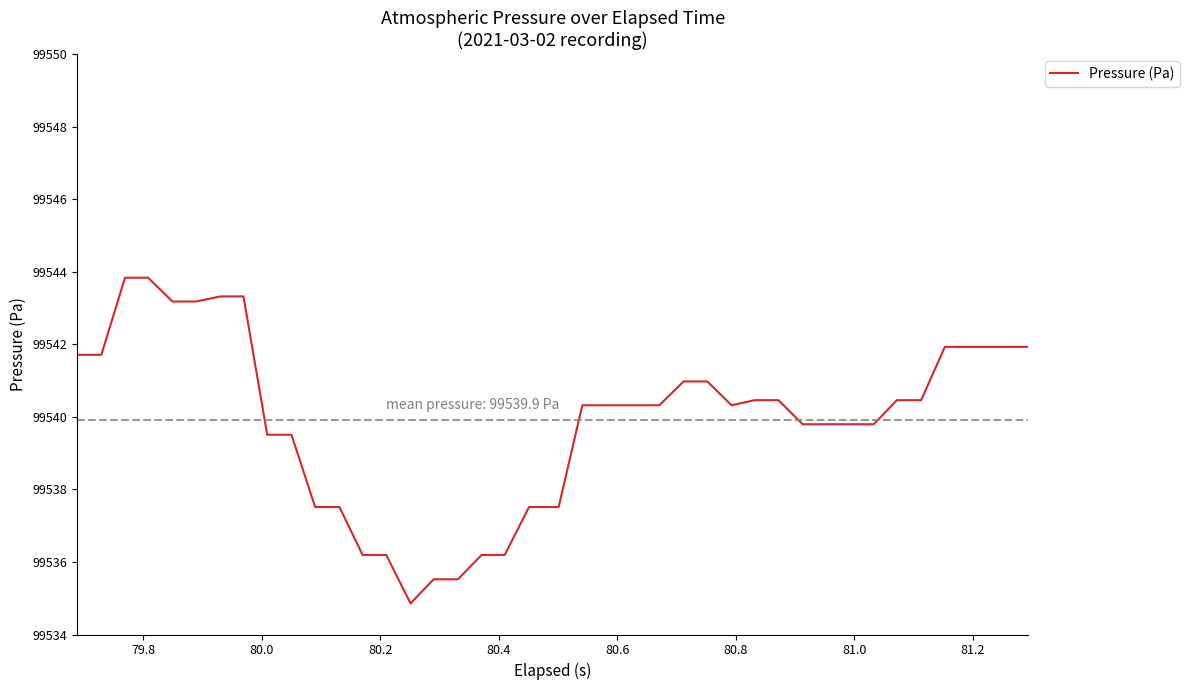

What is the greatest value displayed?

99543.8